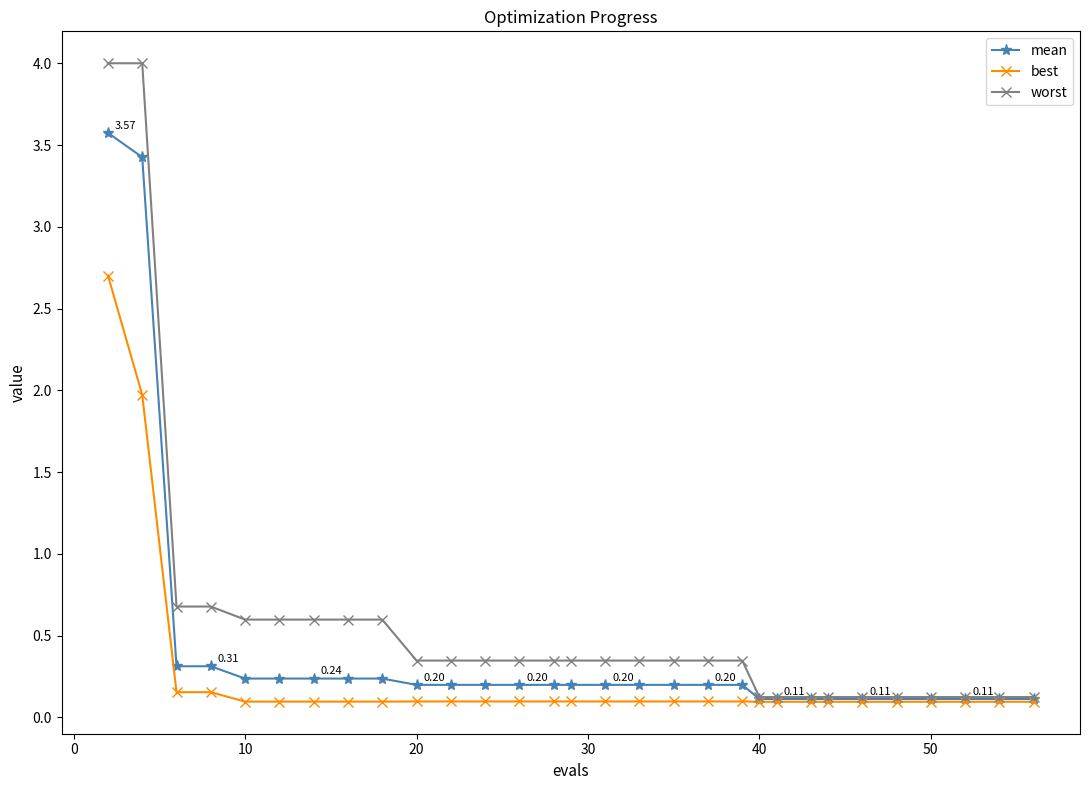

What is the average value of the mean series?

0.4